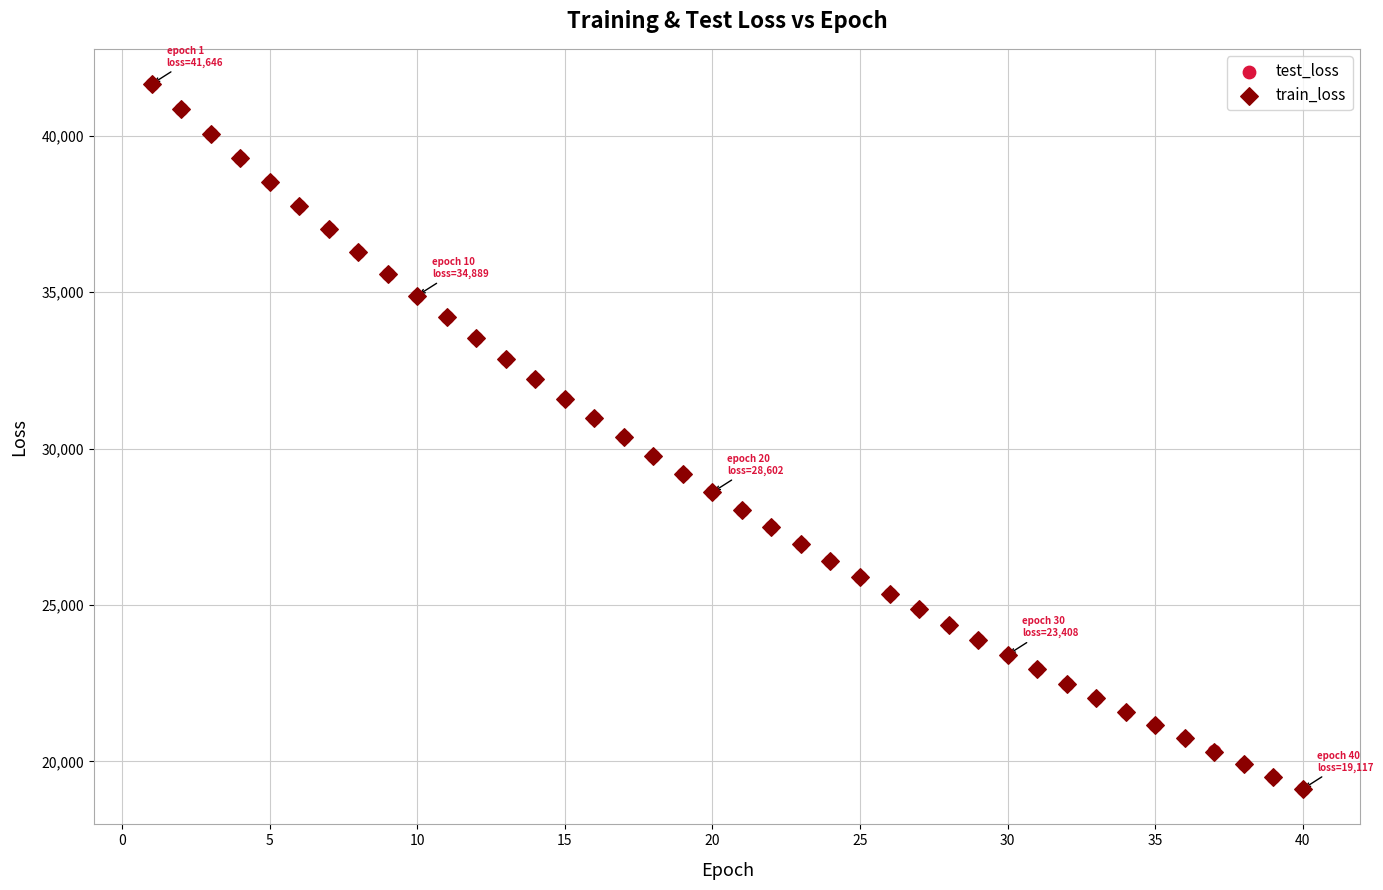

What are all the series names shown in the legend?

test_loss, train_loss